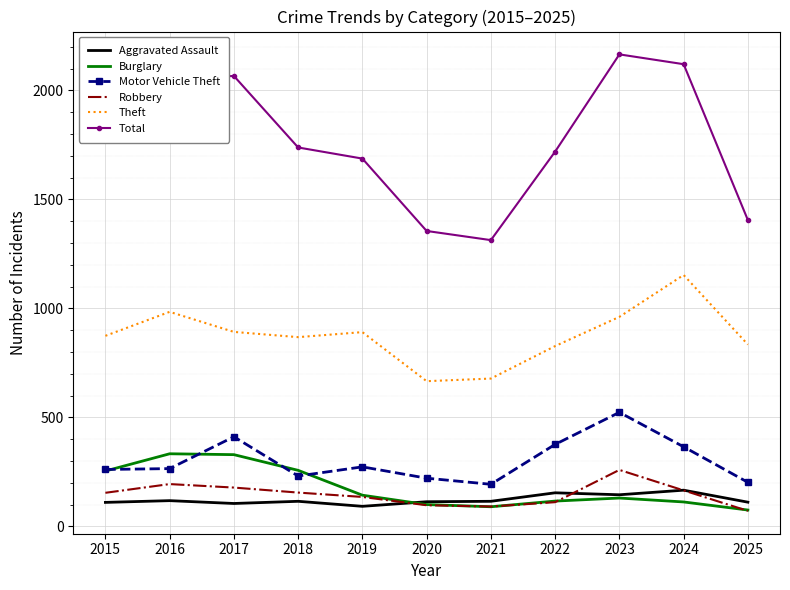

What is the minimum value for Total?

1313